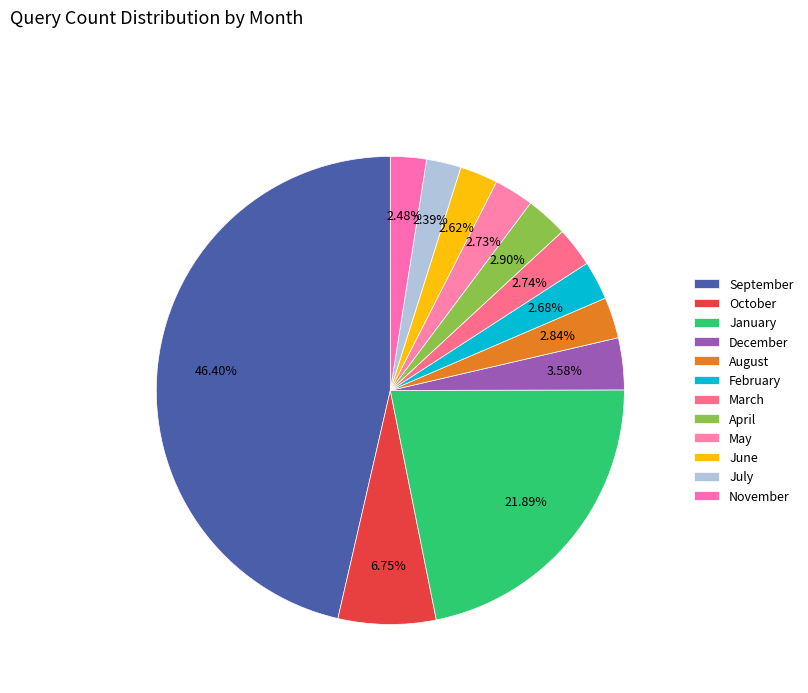

How many slices are in this pie chart?

12